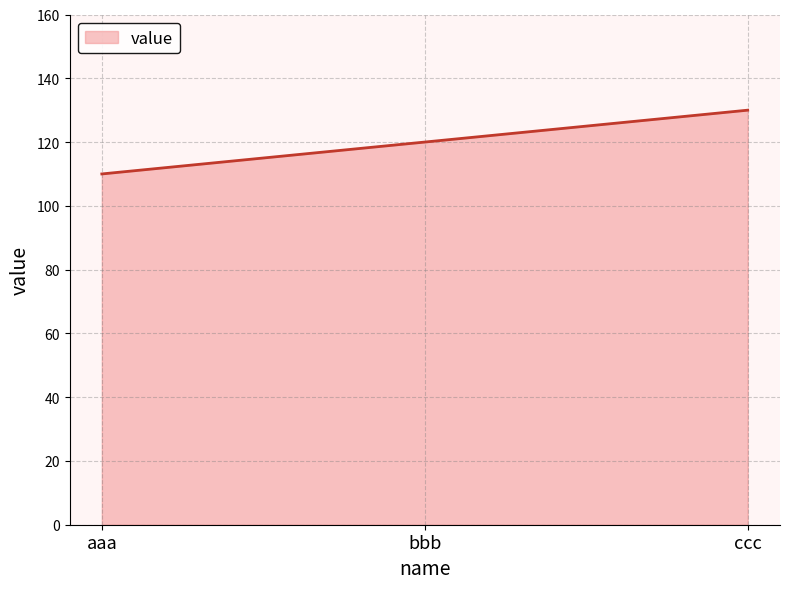

What is the difference between the maximum and minimum values?

20